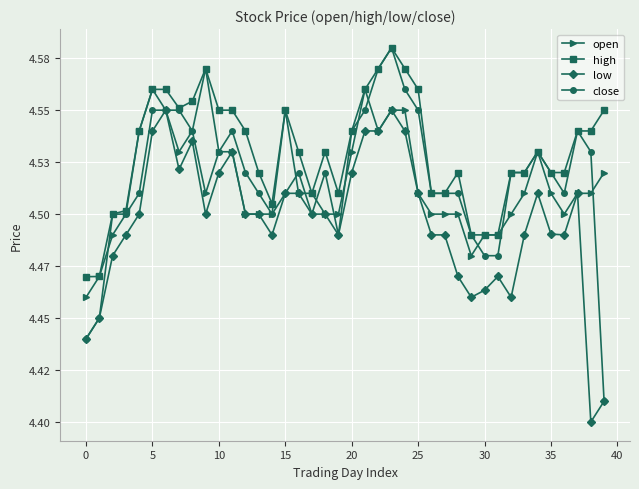

Is this an area chart (filled region under the line)?

No